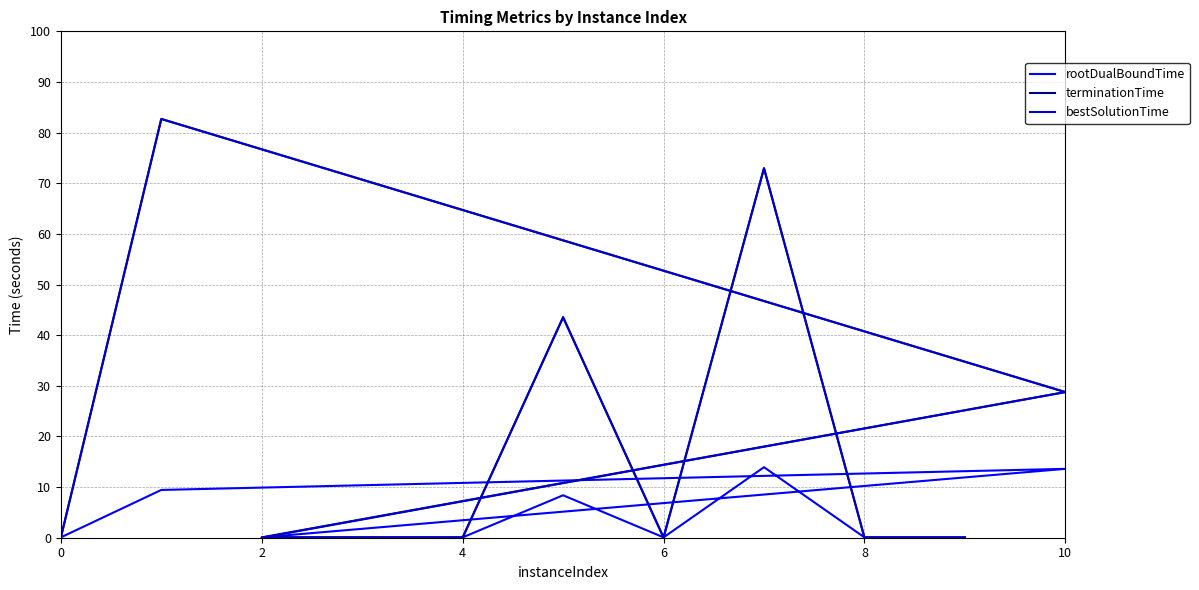

Reading left to right, transcribe all the data shown in this chart.

rootDualBoundTime: 0.1	9.4	13.6	0.1	0.1	0.1	8.4	0.1	13.9	0.1	0.1
terminationTime: 0.1	82.7	28.8	0.1	0.1	0.1	43.5	0.1	73.0	0.1	0.1
bestSolutionTime: 0.0	82.7	28.8	0.0	0.0	0.0	43.5	0.0	73.0	0.0	0.0